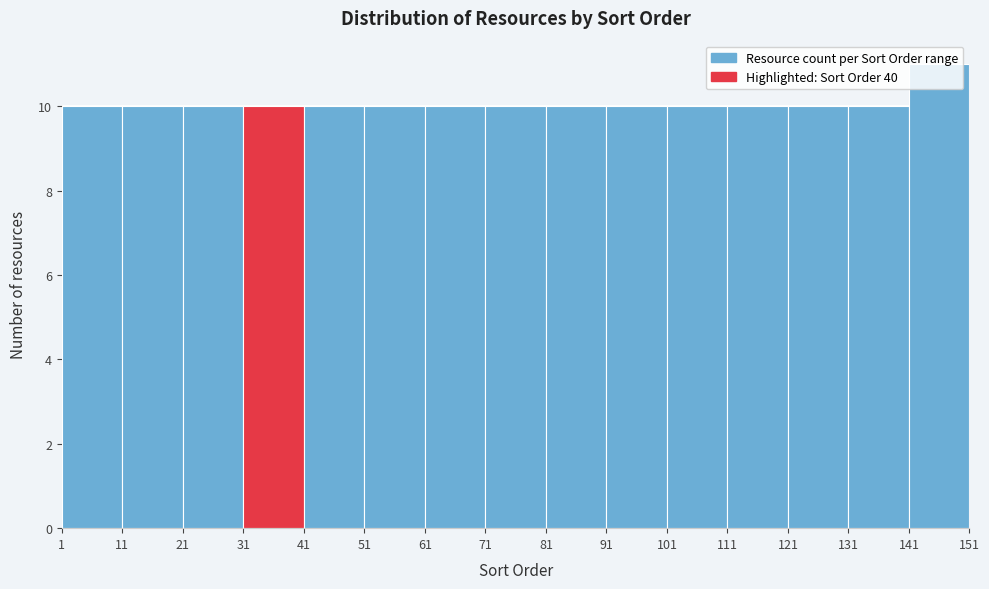

What is the height of the bar covering 11 to 21 on the x-axis? The values are not printed on the chart, so give them approximately, as read against the axis.

10